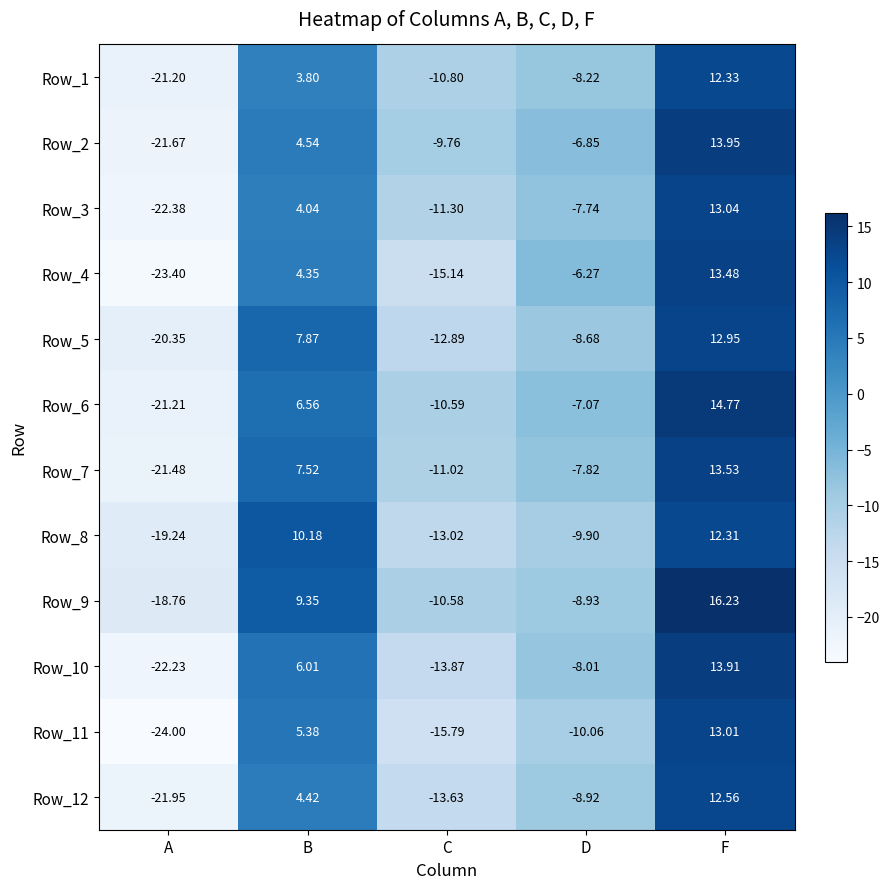

How many distinct data groups are displayed?

12